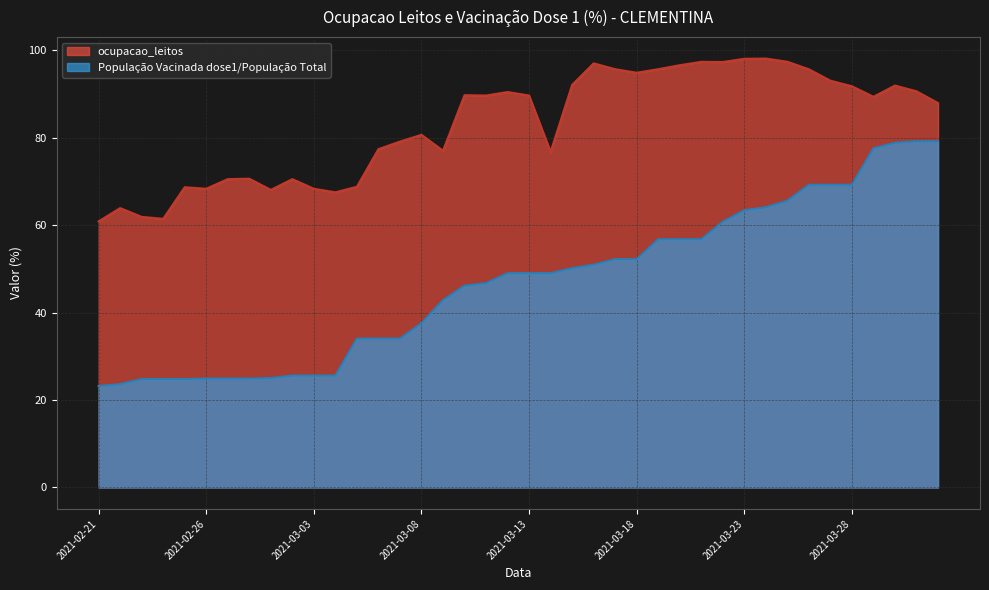

Reading left to right, what are all the values shown in this chart?

ocupacao_leitos: 2021-02-21=60.8	2021-02-22=63.9	2021-02-23=61.9	2021-02-24=61.4	2021-02-25=68.6	2021-02-26=68.3	2021-02-27=70.5	2021-02-28=70.6	2021-03-01=68.0	2021-03-02=70.5	2021-03-03=68.3	2021-03-04=67.5	2021-03-05=68.8	2021-03-06=77.3	2021-03-07=79.1	2021-03-08=80.6	2021-03-09=77.0	2021-03-10=89.7	2021-03-11=89.6	2021-03-12=90.4	2021-03-13=89.6	2021-03-14=76.7	2021-03-15=92.0	2021-03-16=97.0	2021-03-17=95.6	2021-03-18=94.8	2021-03-19=95.6	2021-03-20=96.5	2021-03-21=97.3	2021-03-22=97.3	2021-03-23=98.0	2021-03-24=98.0	2021-03-25=97.3	2021-03-26=95.6	2021-03-27=93.0	2021-03-28=91.7	2021-03-29=89.3	2021-03-30=91.9	2021-03-31=90.6	2021-04-01=87.9
População Vacinada dose1/População Total: 2021-02-21=23.2	2021-02-22=23.6	2021-02-23=24.8	2021-02-24=24.8	2021-02-25=24.8	2021-02-26=24.9	2021-02-27=24.9	2021-02-28=24.9	2021-03-01=25.0	2021-03-02=25.6	2021-03-03=25.6	2021-03-04=25.6	2021-03-05=34.0	2021-03-06=34.0	2021-03-07=34.0	2021-03-08=37.6	2021-03-09=42.8	2021-03-10=46.1	2021-03-11=46.7	2021-03-12=49.0	2021-03-13=49.0	2021-03-14=49.0	2021-03-15=50.1	2021-03-16=50.9	2021-03-17=52.2	2021-03-18=52.2	2021-03-19=56.8	2021-03-20=56.8	2021-03-21=56.8	2021-03-22=60.8	2021-03-23=63.4	2021-03-24=64.1	2021-03-25=65.5	2021-03-26=69.2	2021-03-27=69.2	2021-03-28=69.2	2021-03-29=77.5	2021-03-30=78.8	2021-03-31=79.1	2021-04-01=79.1